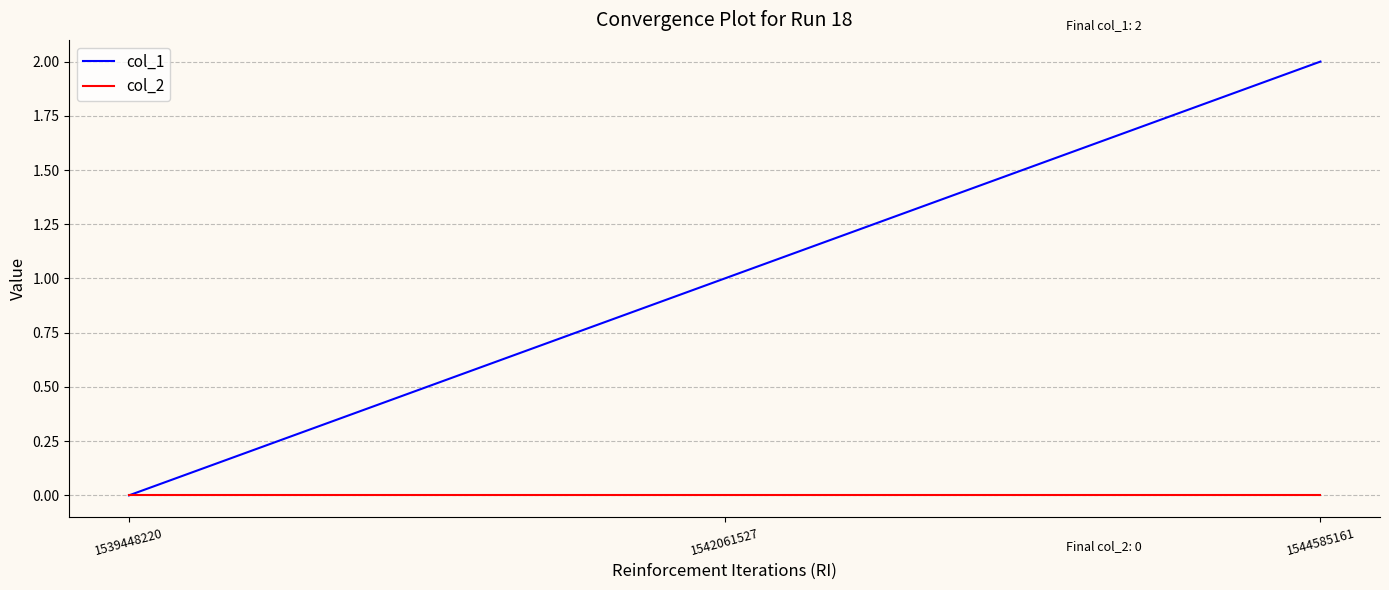

At which category is the sum across all series the highest?

1544585161